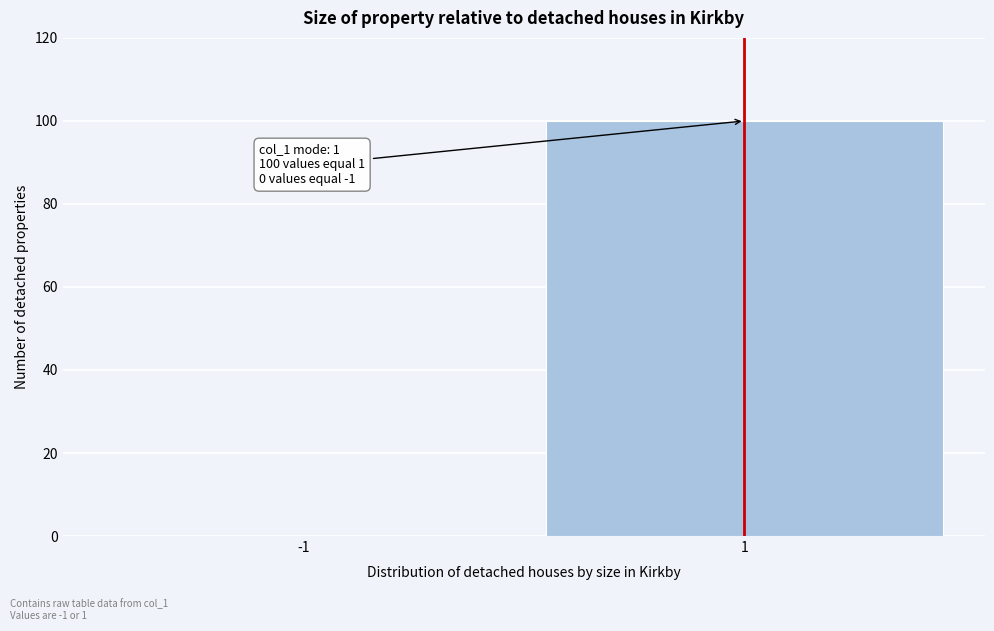

Reading left to right, extract all data points from this chart.

-1=0	1=100